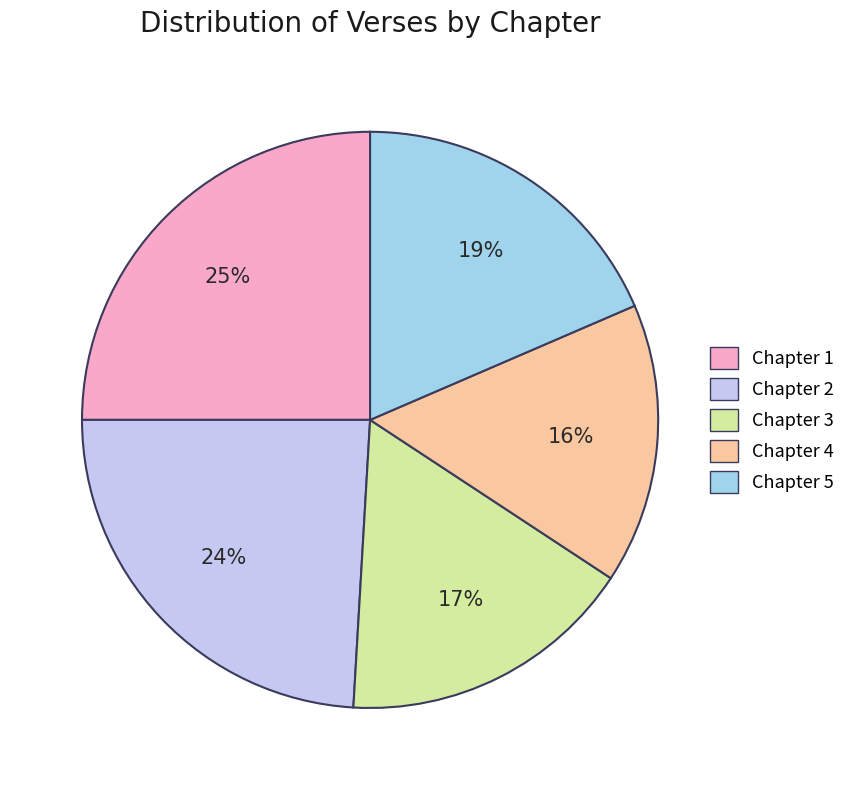

Count the number of slices in the pie.

5